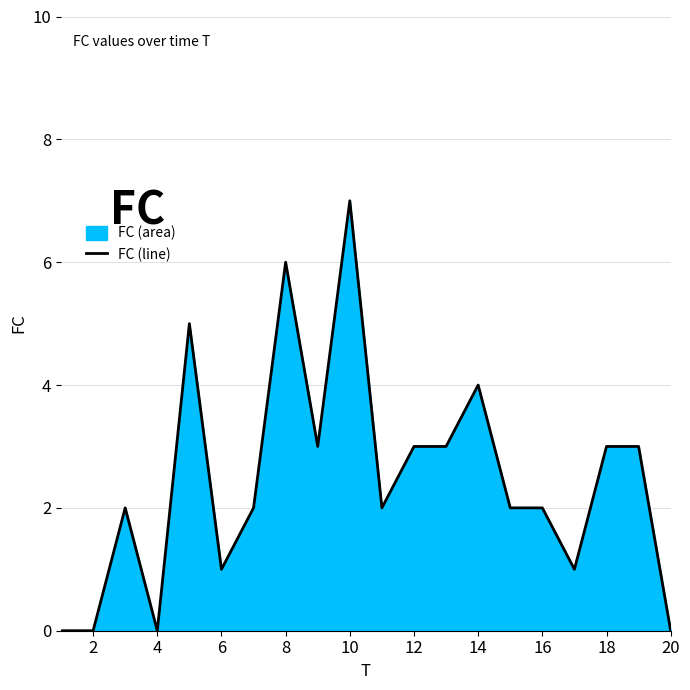

What is the difference between the maximum and minimum values?

7